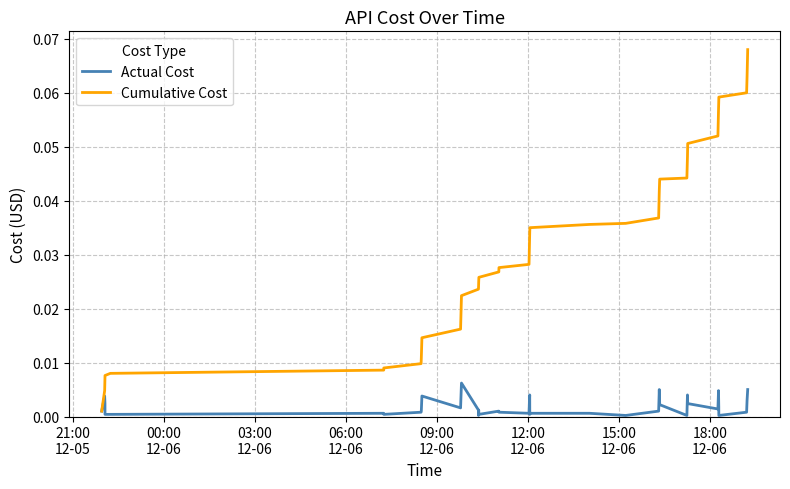

Which series has the widest spread of values?

Cumulative Cost